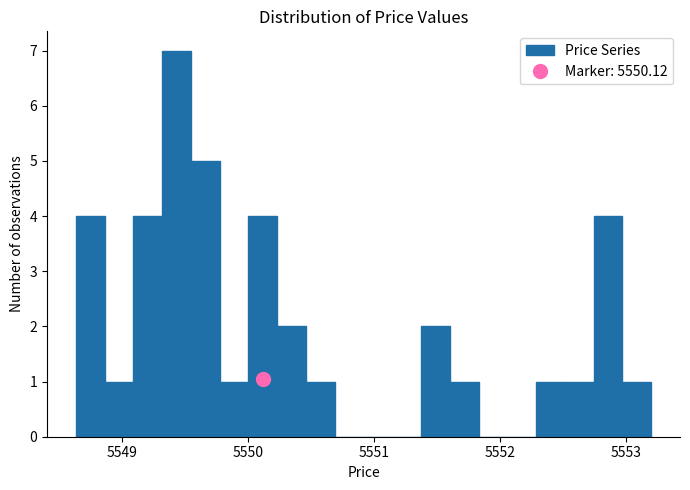

Read against the x-axis, roughly where is the centre of the tallest bar?

5549.4